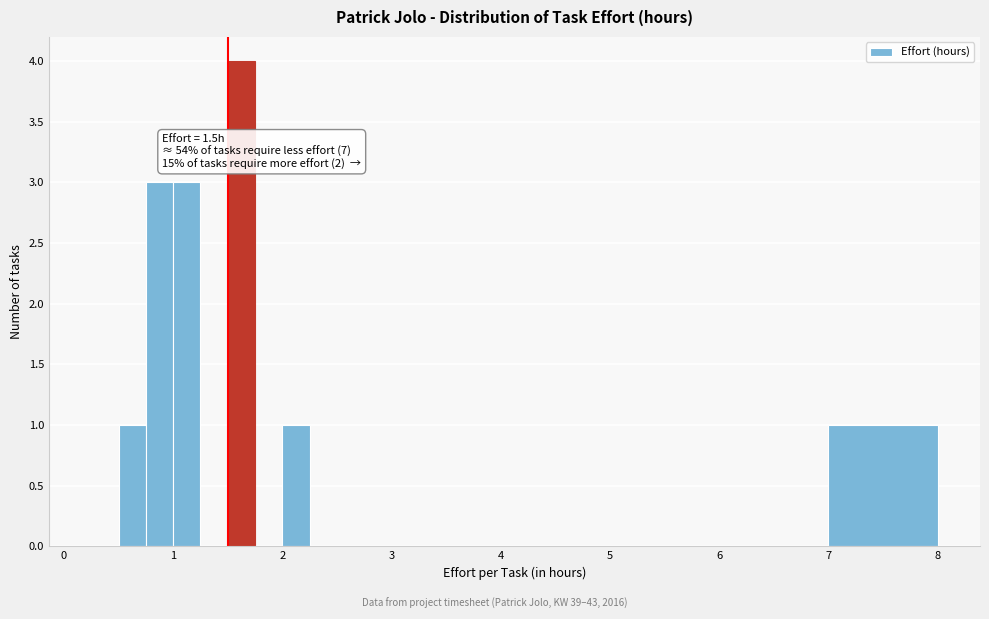

Around what value on the x-axis is the tallest bar? Give the approximate position of its centre, as read against the axis.

1.6